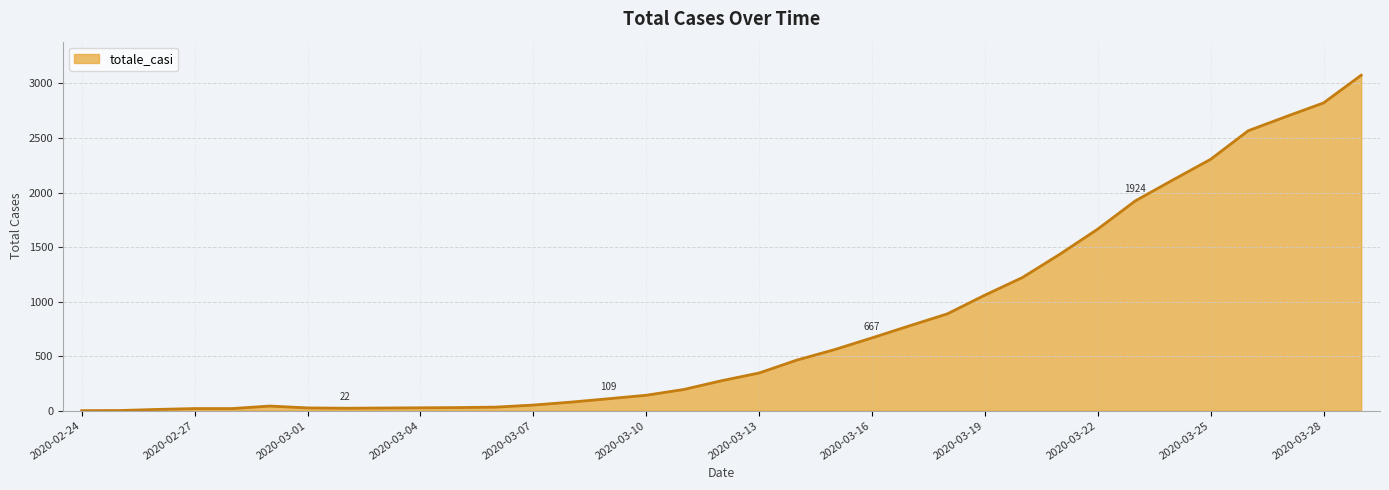

What is the difference between the maximum and minimum values?

3076